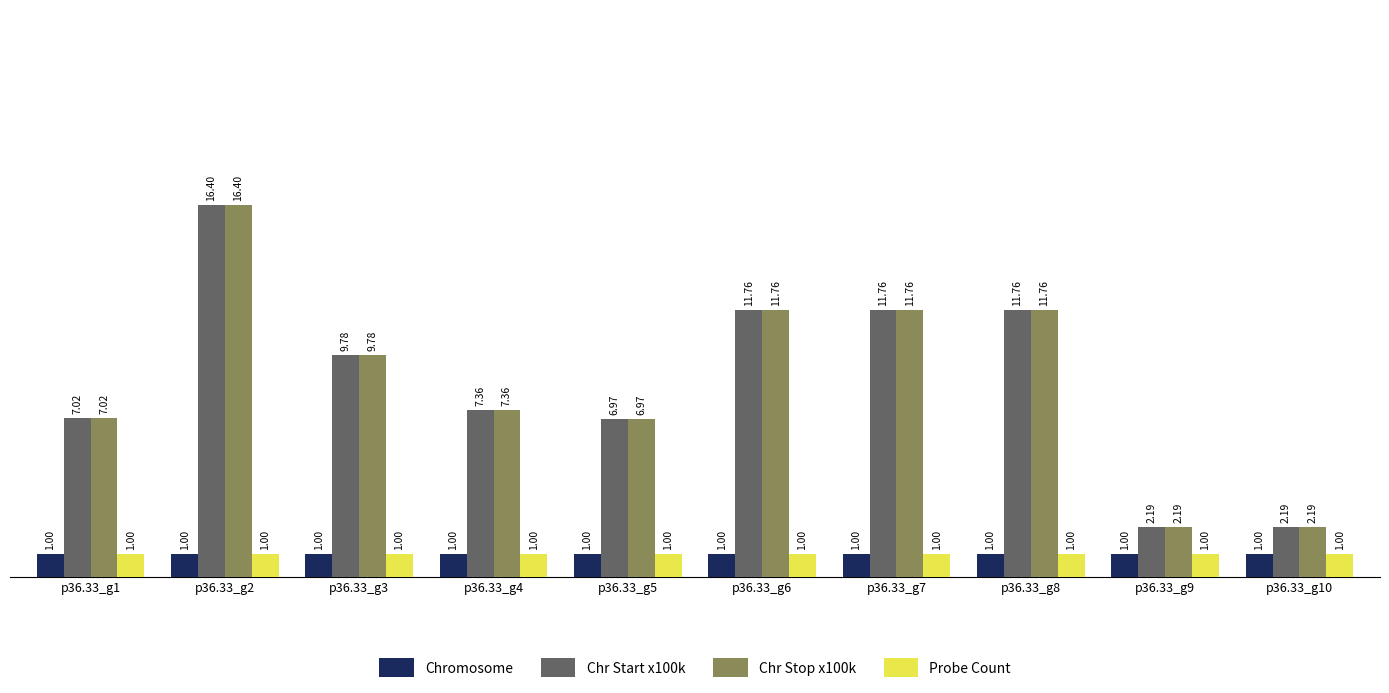

What is the sum of the Chromosome values at p36.33_g1 and p36.33_g6?

2.0